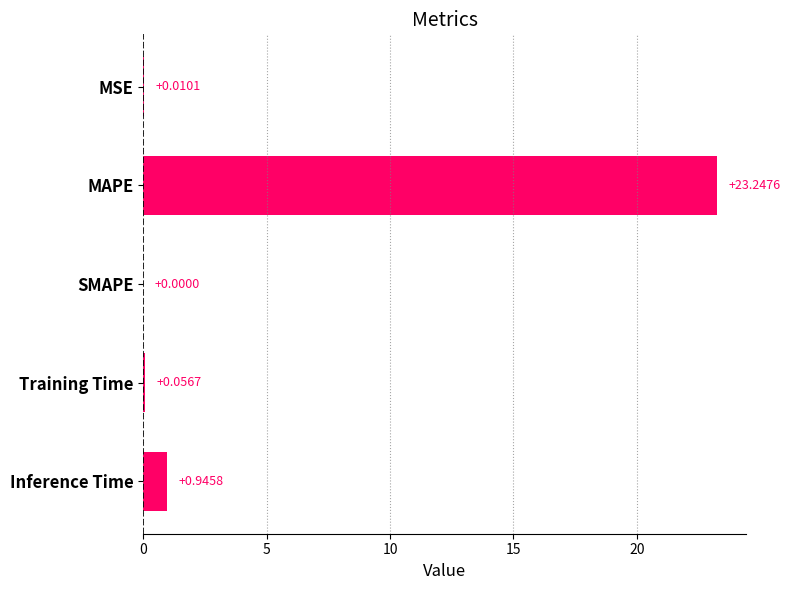

Where is the data nearest to the value 11?

Inference Time